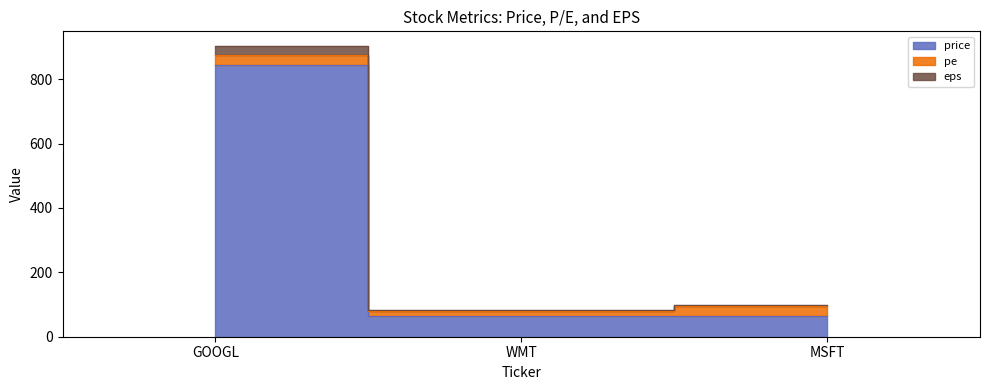

Which category has the lowest value in the eps series?

WMT